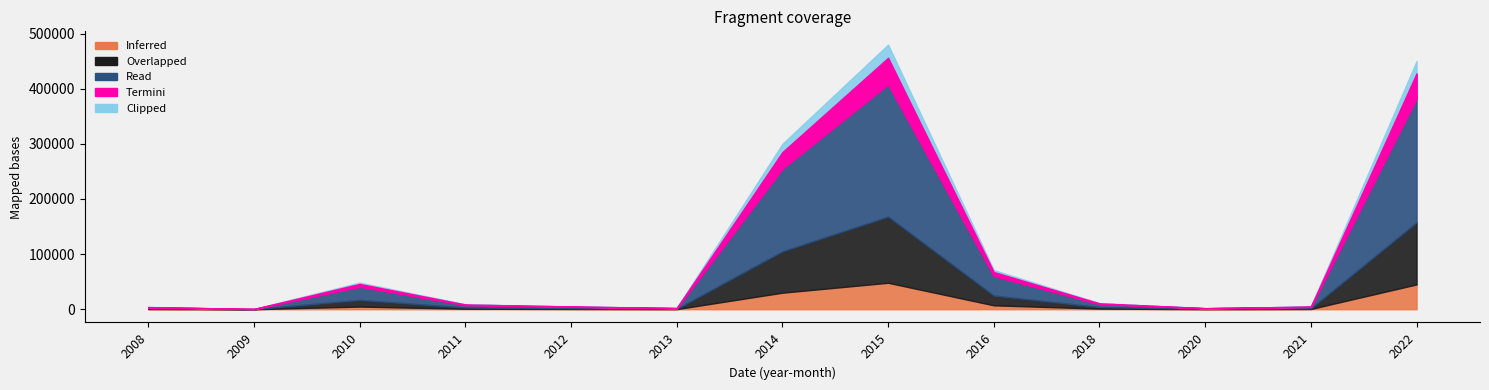

Between 2016-01 and 2018-08, which is larger?

2016-01